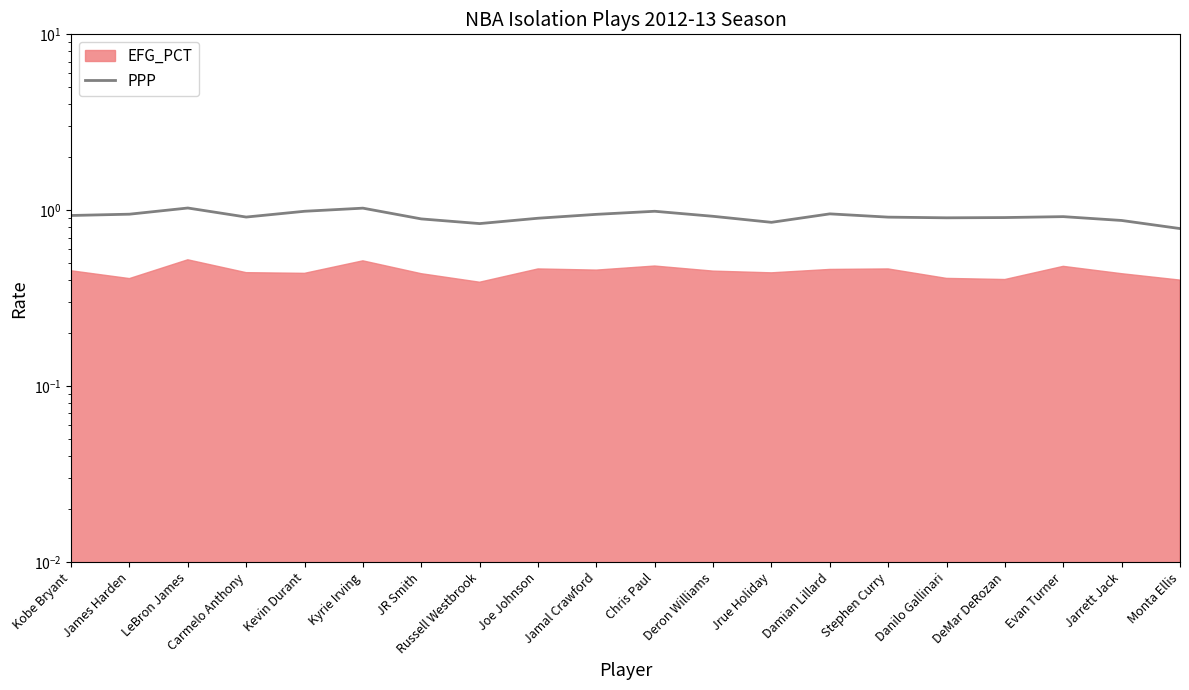

What is the label of the 16th point from the right?

Kevin Durant